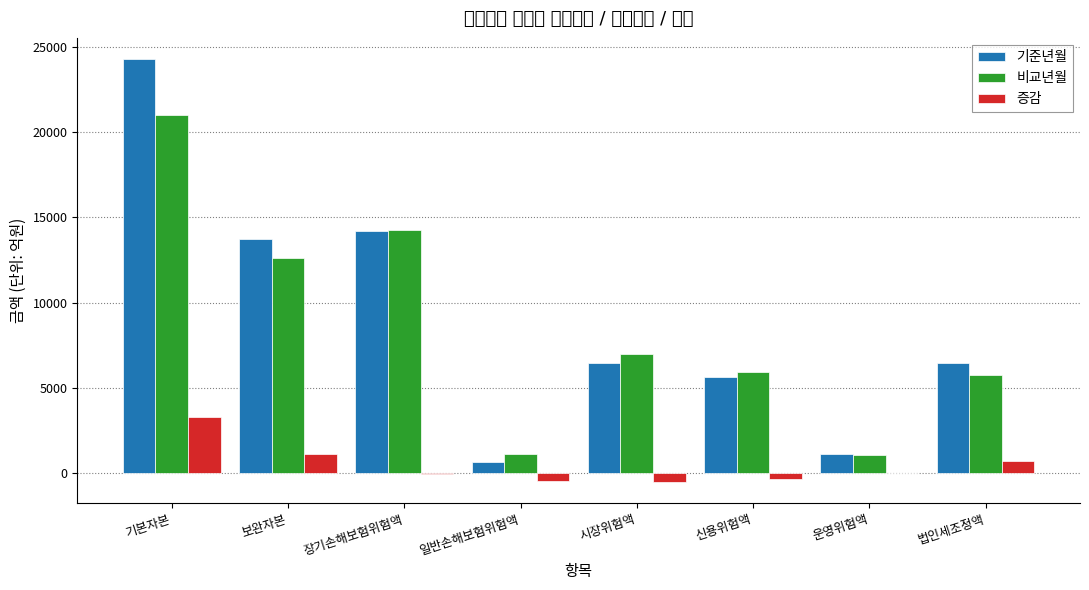

True or false: 기준년월 has a value of 1097.5 at 운영위험액.

True